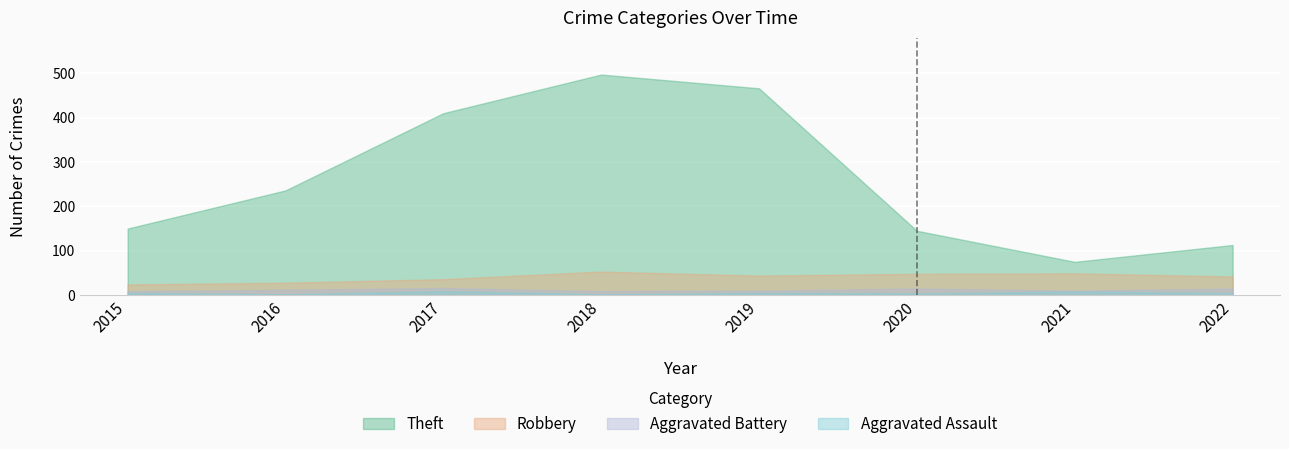

At which label is Robbery closest to 38?

2017